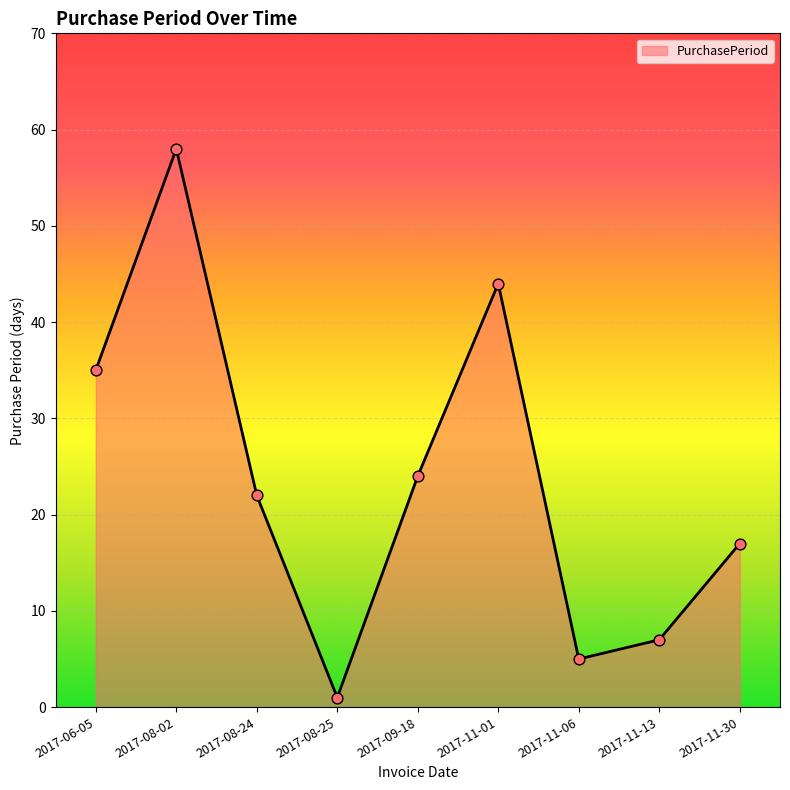

Between 2017-11-30 and 2017-11-13, which is larger?

2017-11-30